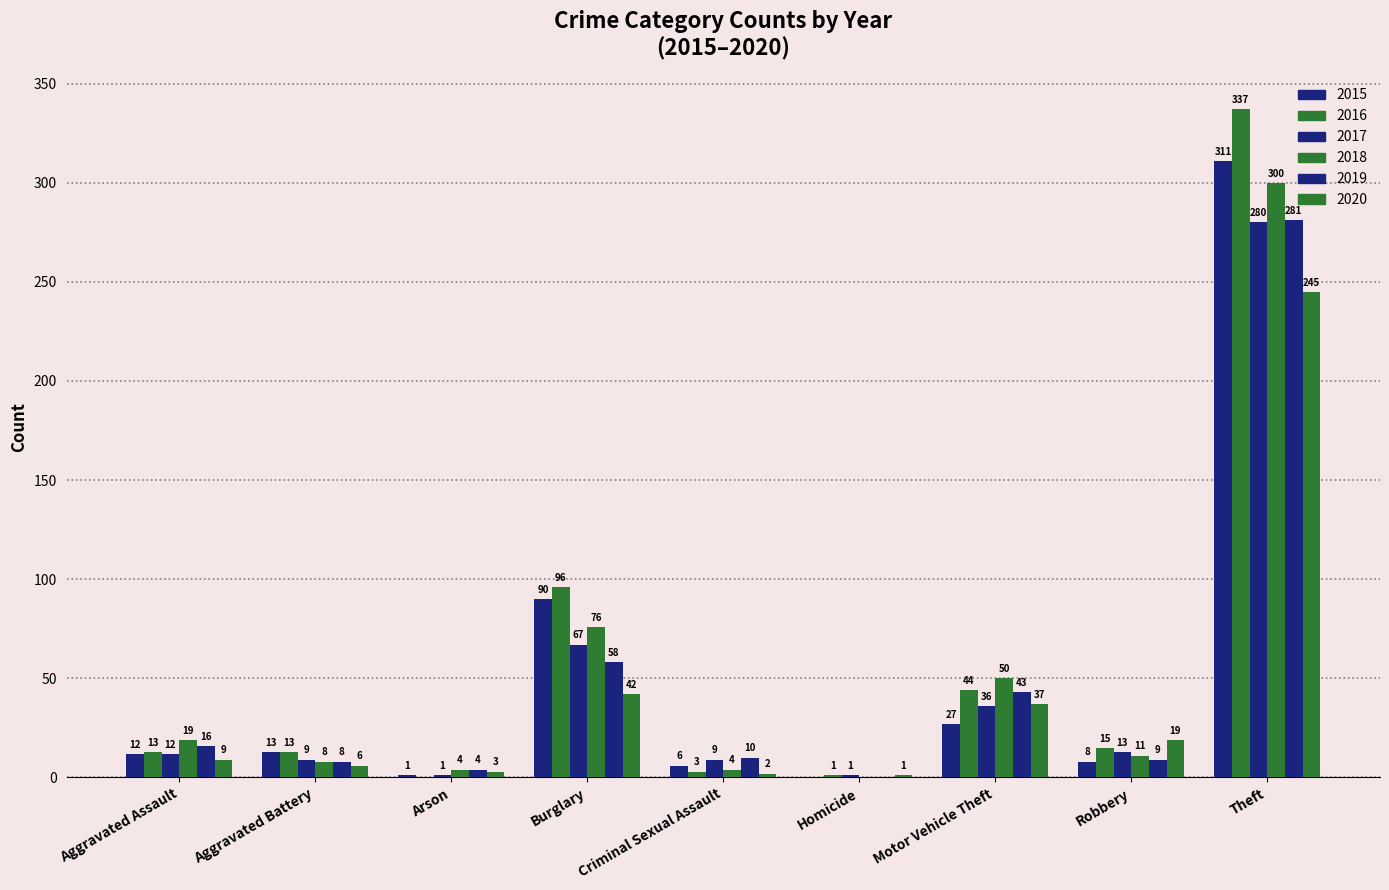

The 2017 series shows 1 at Homicide. True or false?

True